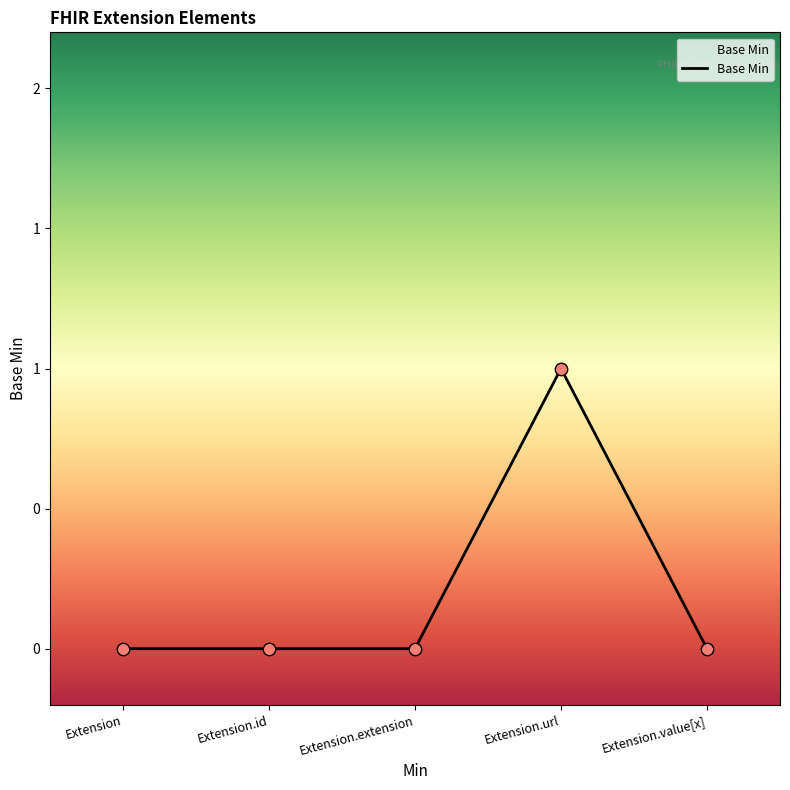

Between Extension.extension and Extension.id, which is larger?

Extension.extension